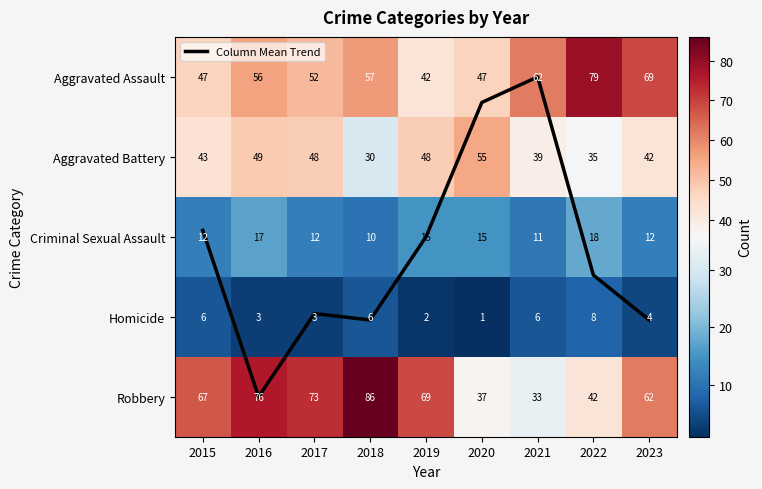

List the series in order of their peak value, lowest first.

Column Mean Trend, Homicide, Criminal Sexual Assault, Aggravated Battery, Aggravated Assault, Robbery